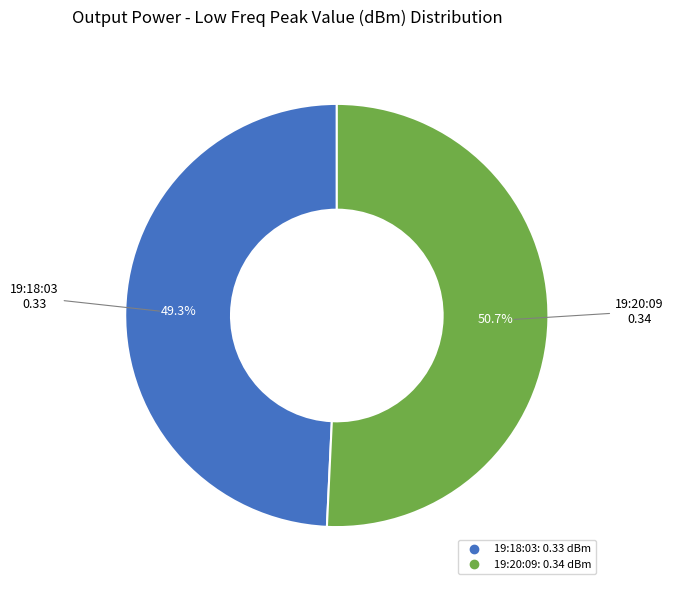

Does 19:20:09 represent more than half of the total?

Yes